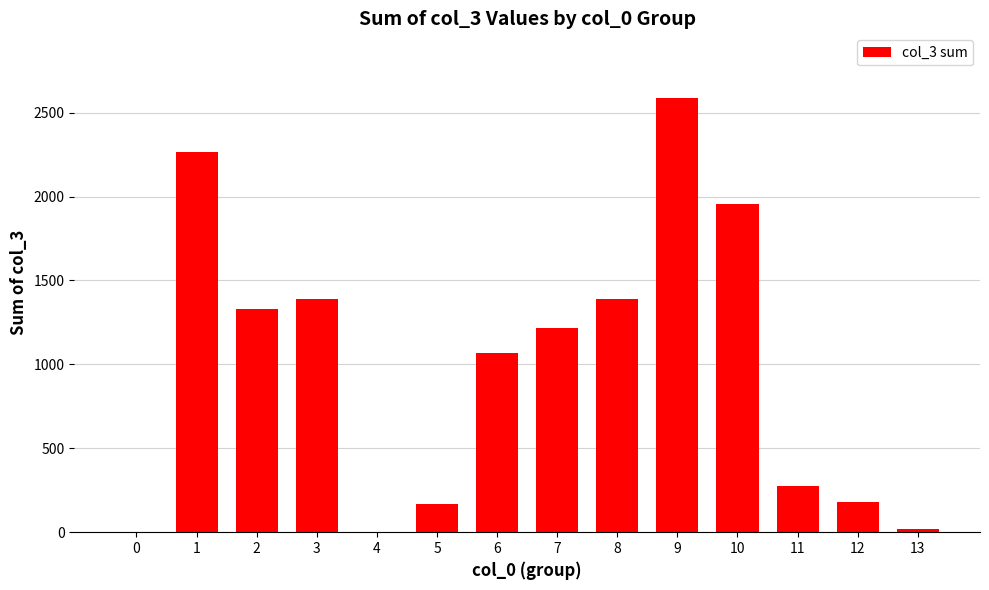

How many distinct data groups are displayed?

1